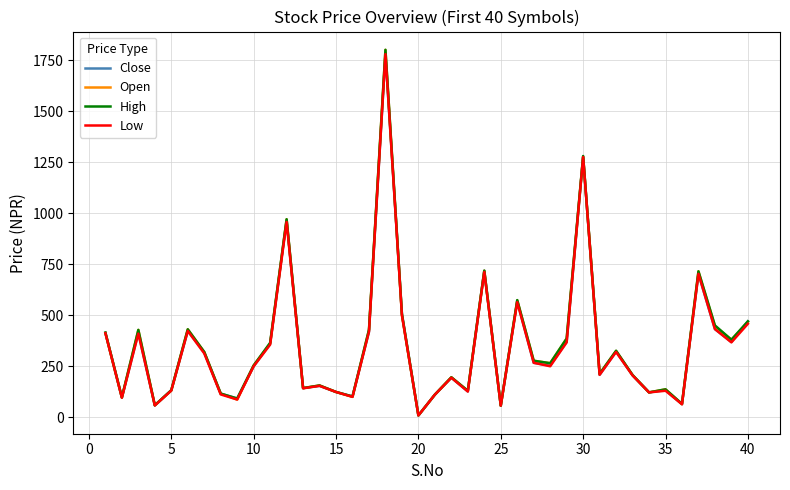

Which label corresponds to the smallest value in the chart?

20